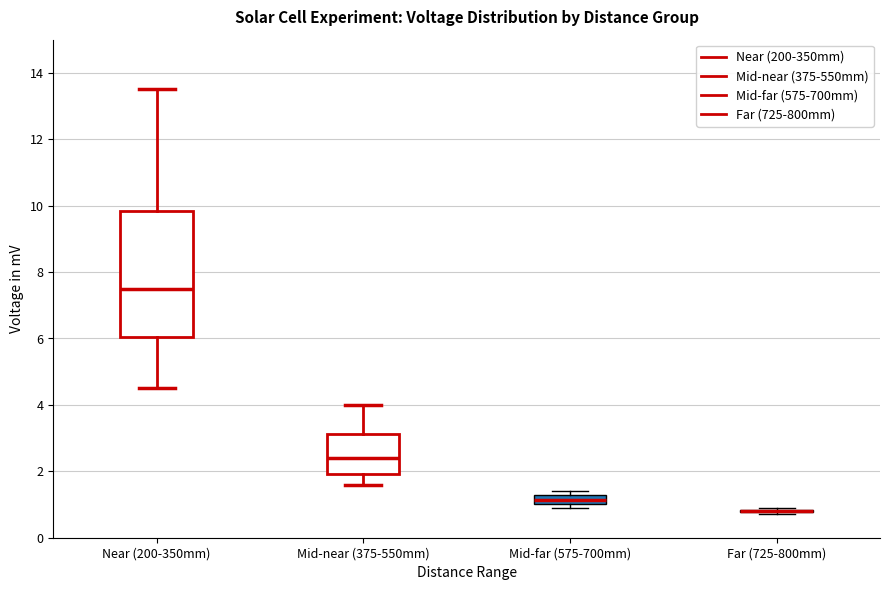

Comparing the boxes themselves (not the whiskers), which one is the tallest?

Near (200-350mm)